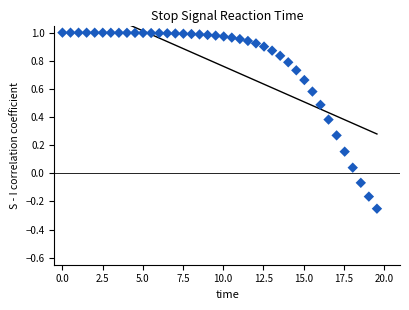

What is the range of X values (max minus min)?

19.6